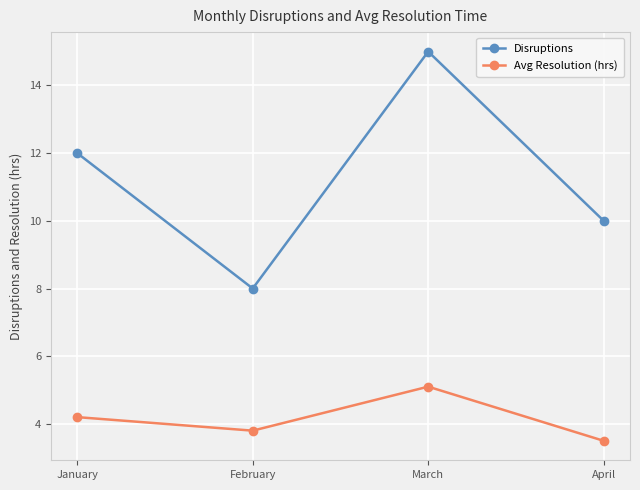

Is the value of Disruptions at January greater than the value of Avg Resolution (hrs) at March?

Yes